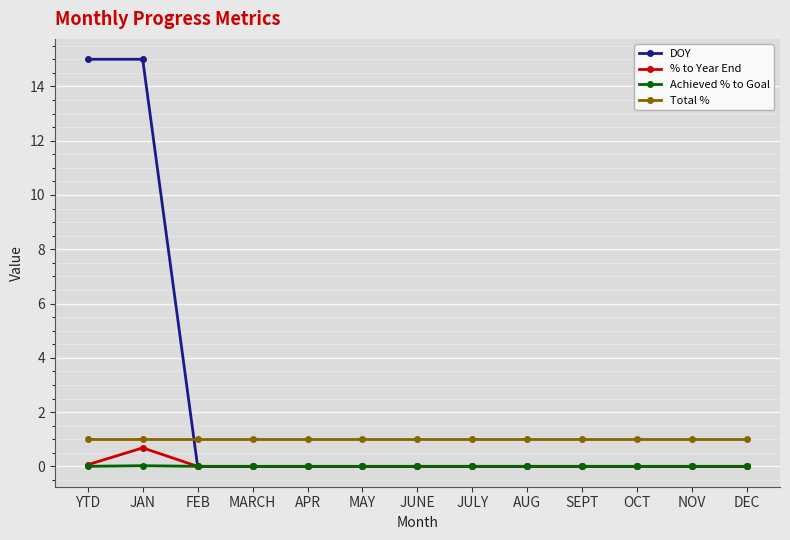

Does the chart display data point markers on the line(s)?

Yes